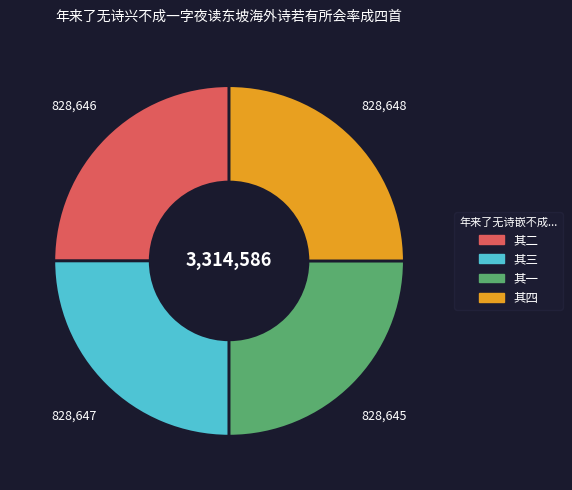

The 其二 slice represents 15% of the pie. True or false?

False